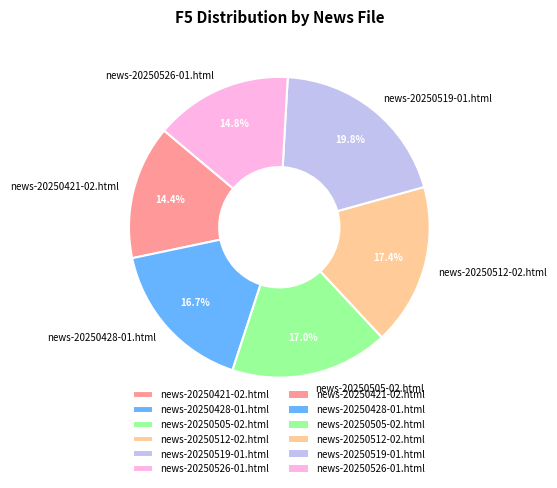

Count the number of slices in the pie.

6